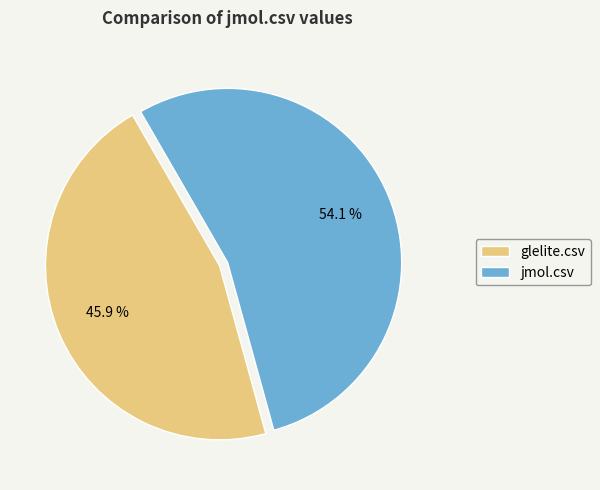

The glelite.csv slice represents 46% of the pie. True or false?

True